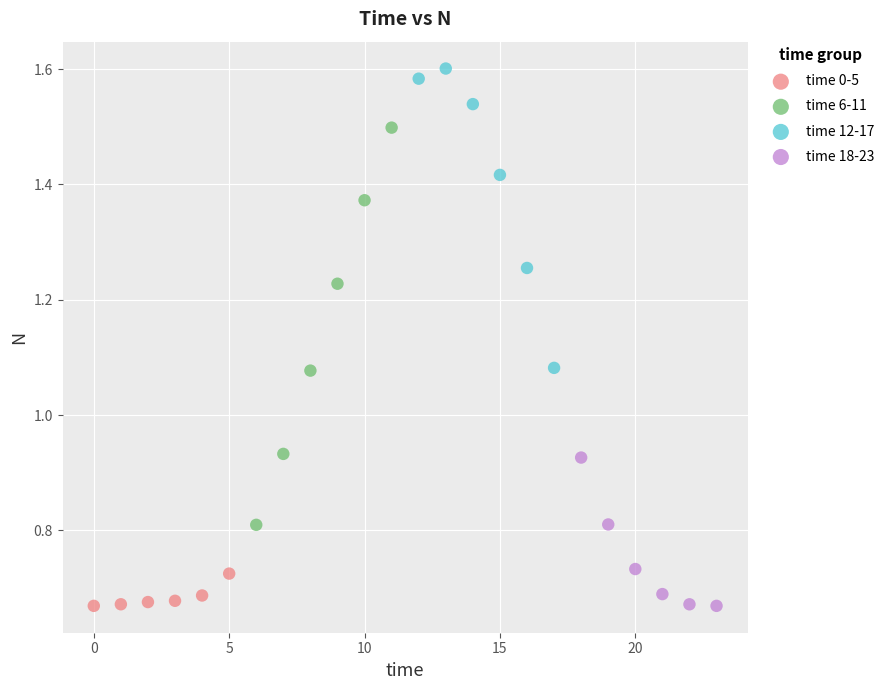

Which series contains the highest Y value?

time 12-17